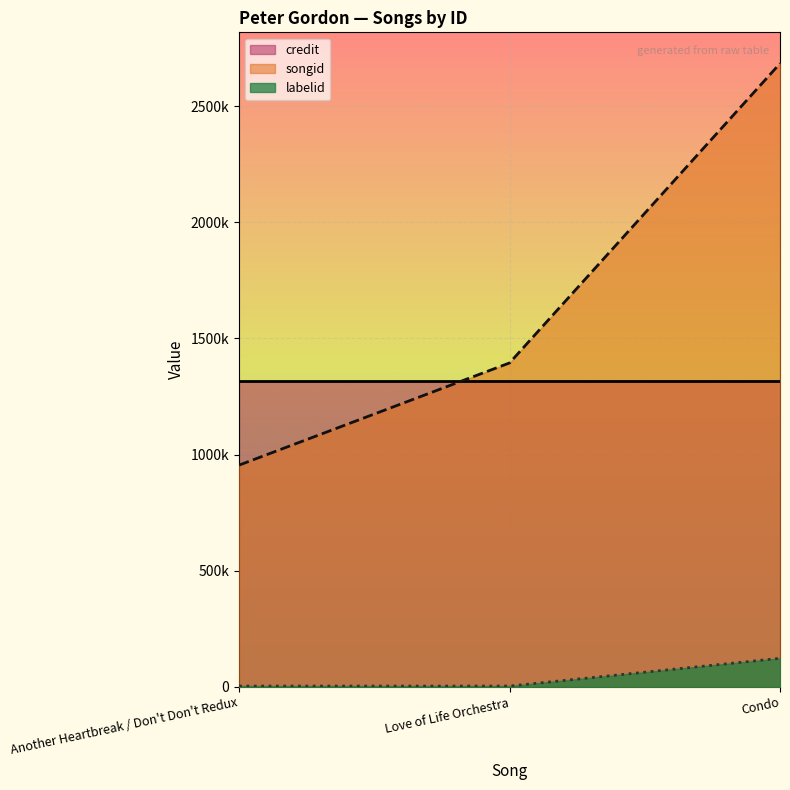

How many categories are shown in the chart?

3